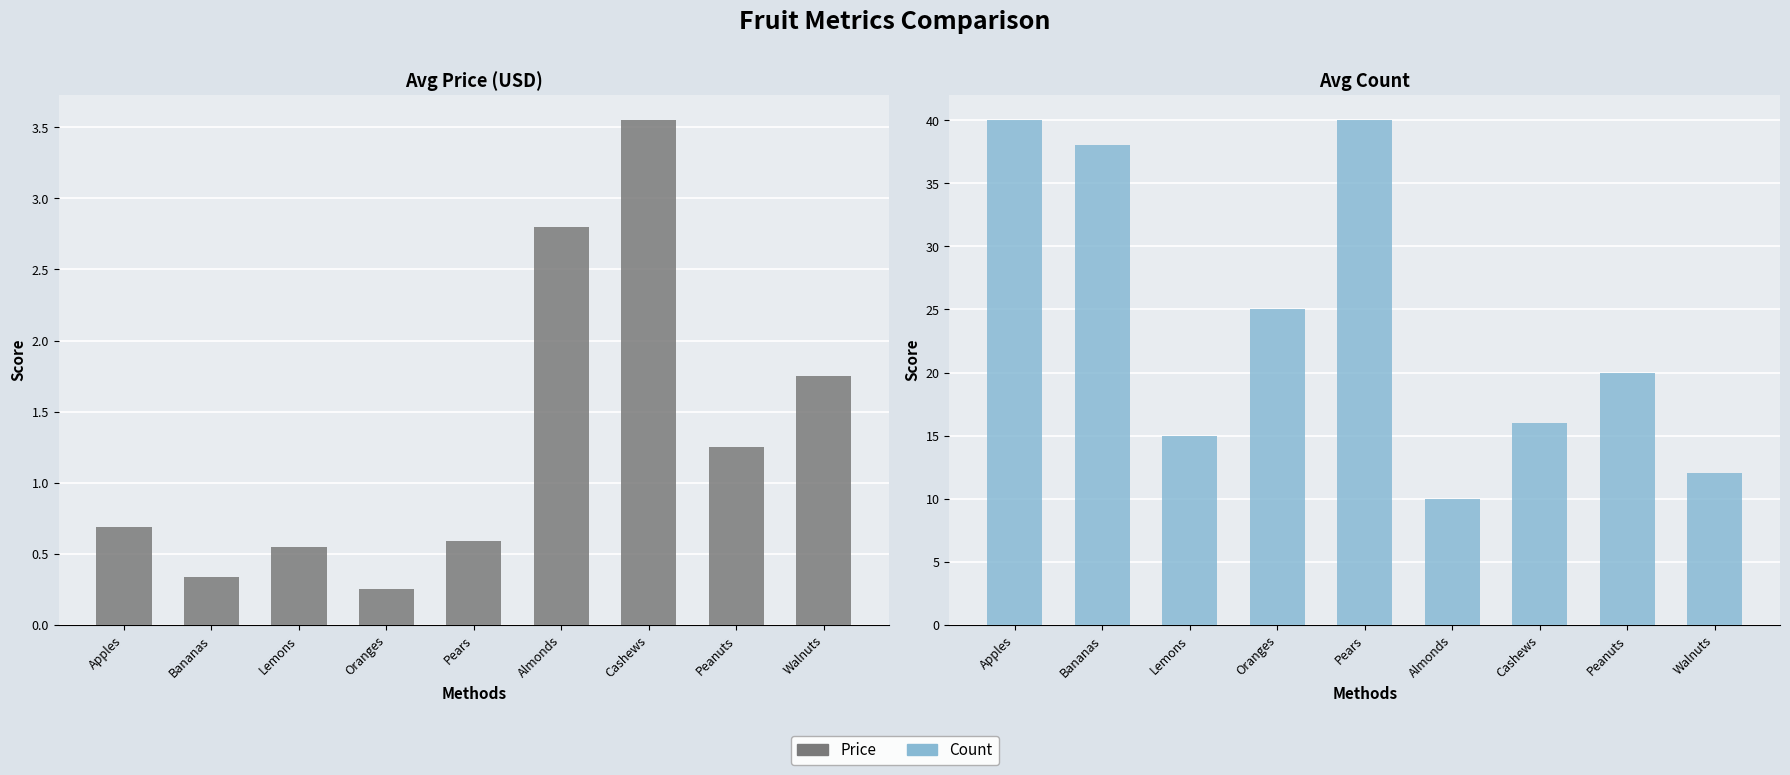

Rank the series by their average value, from lowest to highest.

Price, Count